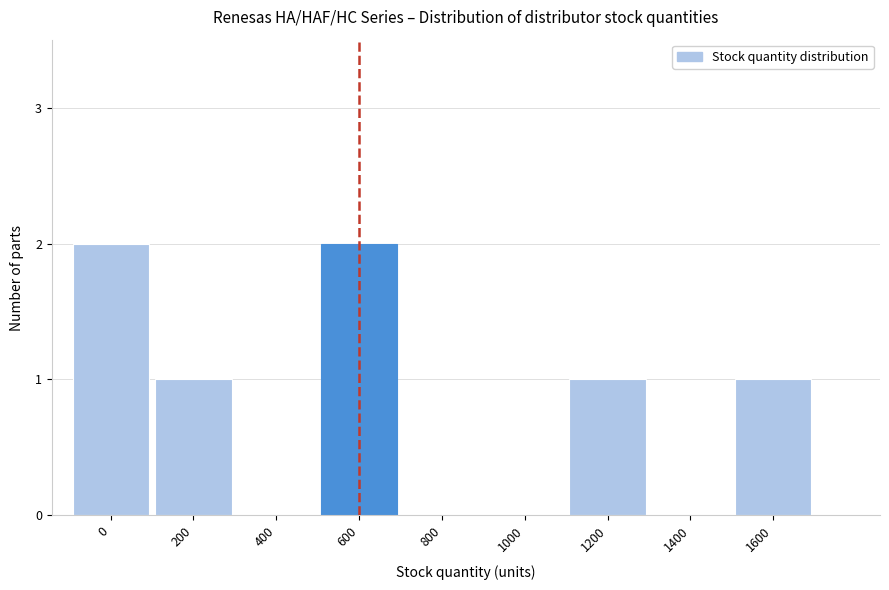

Reading left to right, extract all data points from this chart.

0=2	200=1	400=0	600=2	800=0	1000=0	1200=1	1400=0	1600=1